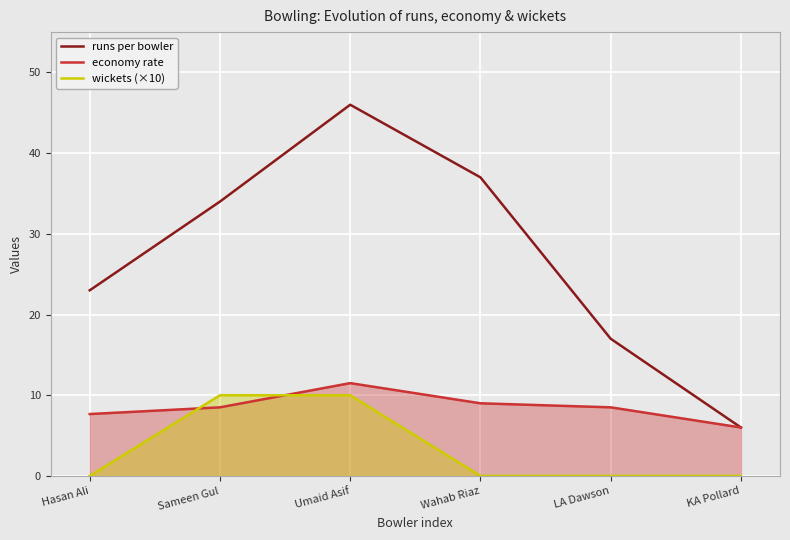

Reading right to left, what are all the values shown in this chart?

runs per bowler: KA Pollard=6.0	LA Dawson=17.0	Wahab Riaz=37.0	Umaid Asif=46.0	Sameen Gul=34.0	Hasan Ali=23.0
economy rate: KA Pollard=6.0	LA Dawson=8.5	Wahab Riaz=9.0	Umaid Asif=11.5	Sameen Gul=8.5	Hasan Ali=7.7
wickets (×10): KA Pollard=0.0	LA Dawson=0.0	Wahab Riaz=0.0	Umaid Asif=10.0	Sameen Gul=10.0	Hasan Ali=0.0